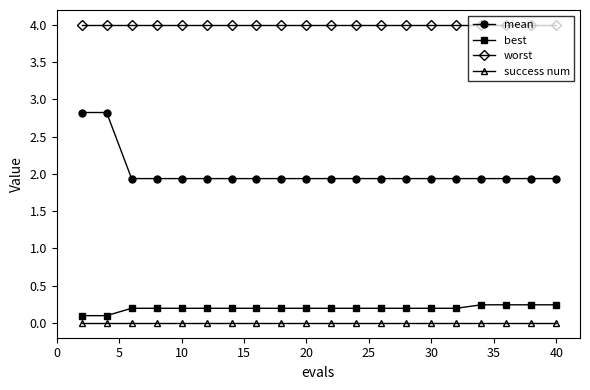

List the series in order of their peak value, highest first.

worst, mean, best, success num